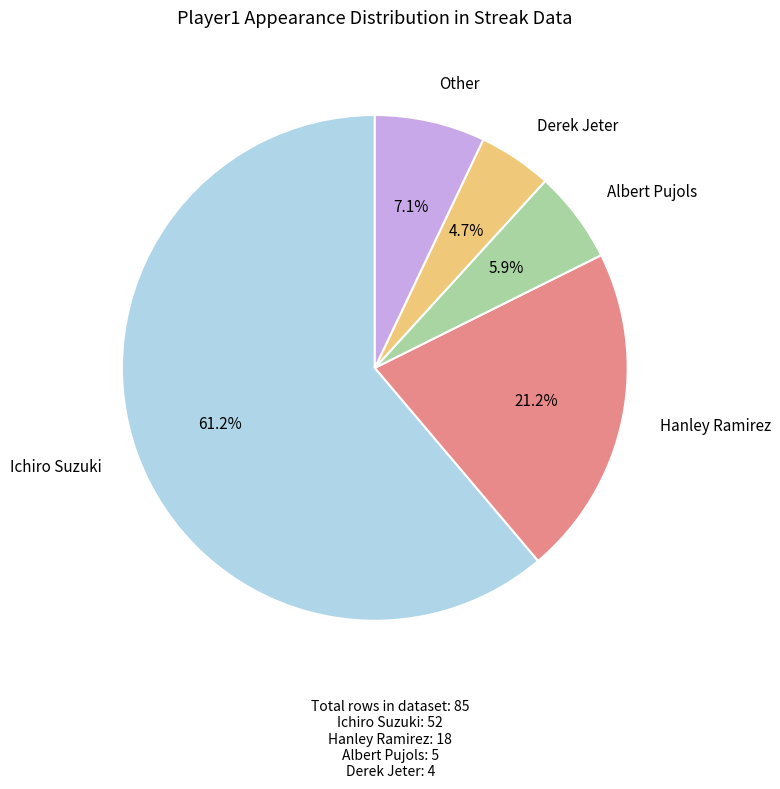

Count the number of slices in the pie.

5